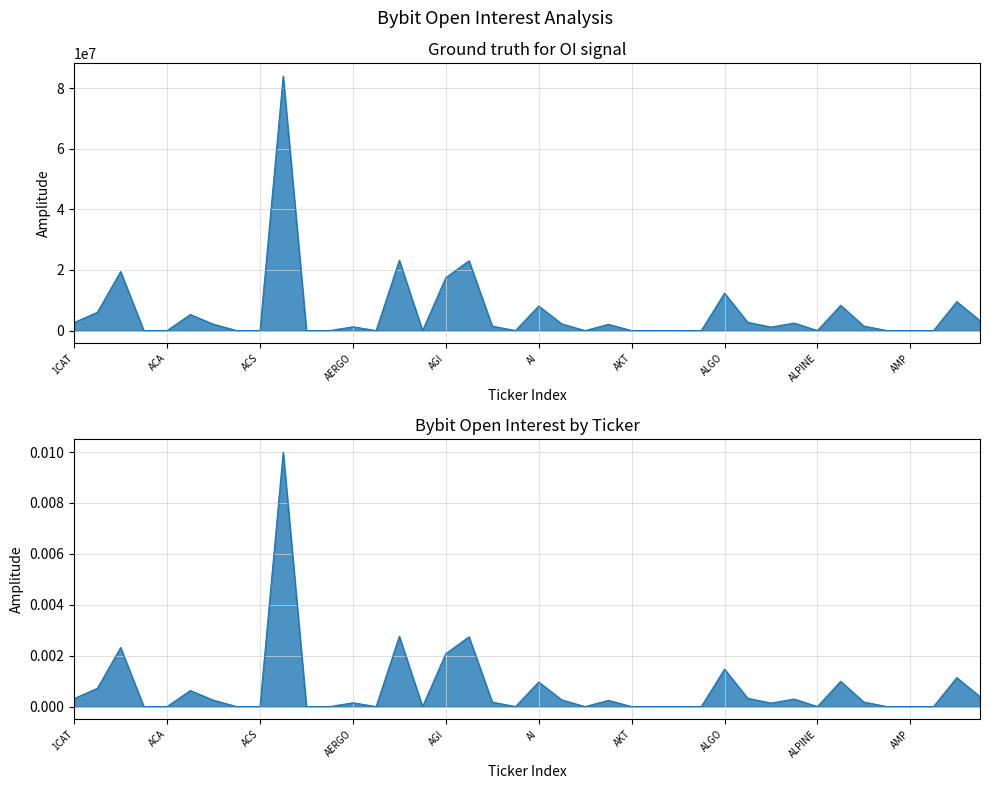

List the labels in order of value, smallest first.

ABT, ACA, ACM, ACS, ADP, ADX, AERO, AFC, AHT, AIOZ, AKT, ALCX, ALEPH, ALEX, ALPINE, AMO, AMP, AMPL, ALPACA, AERGO, AGLD, AMB, AKRO, ACH, AIDOGE, ALPHA, 1CAT, ALICE, ANT, ACE, 1INCH, AI, ALT, ANKR, ALGO, AGI, AAVE, AGIX, AEVO, ADA